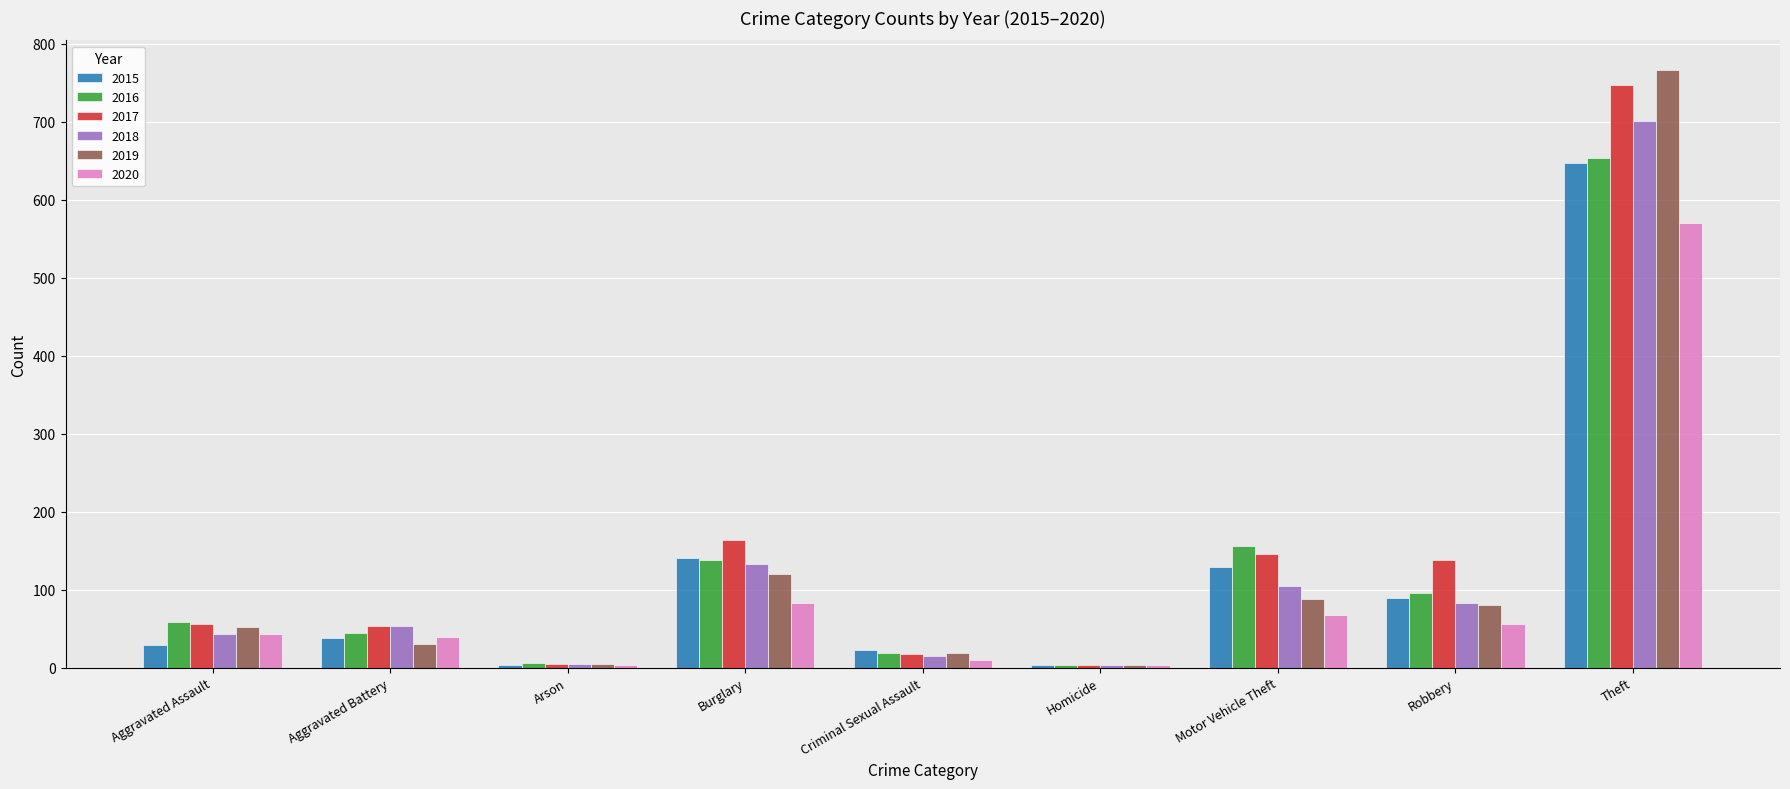

True or false: 2020 has a value of 885 at Theft.

False